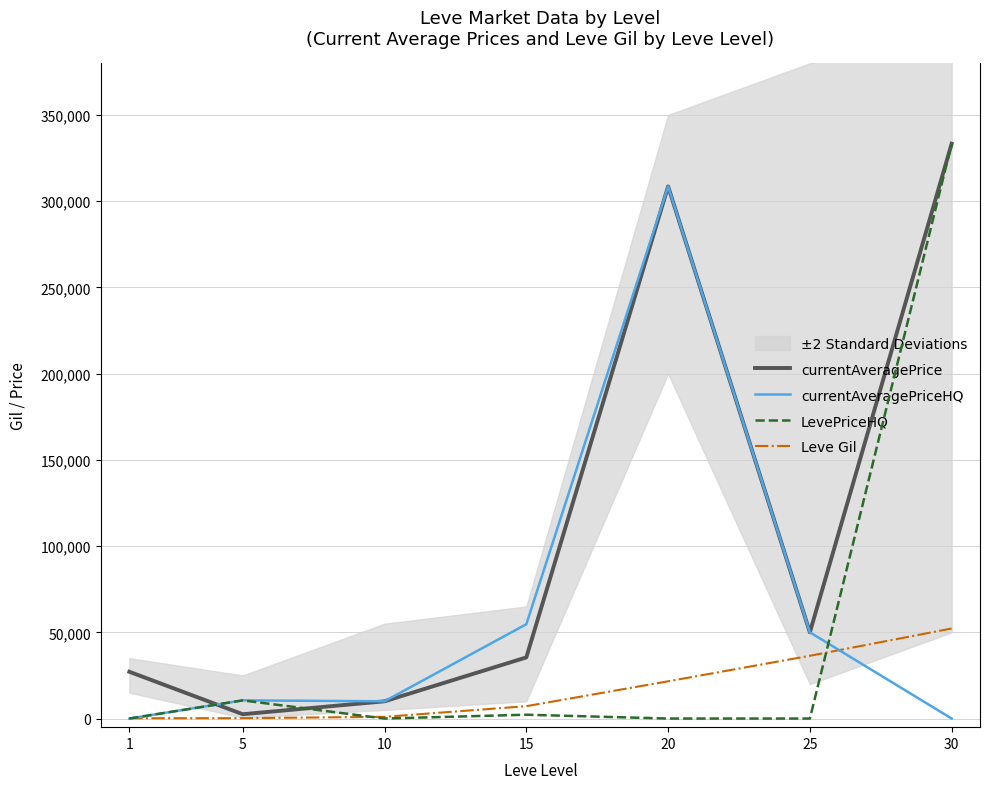

Does the chart display data point markers on the line(s)?

No